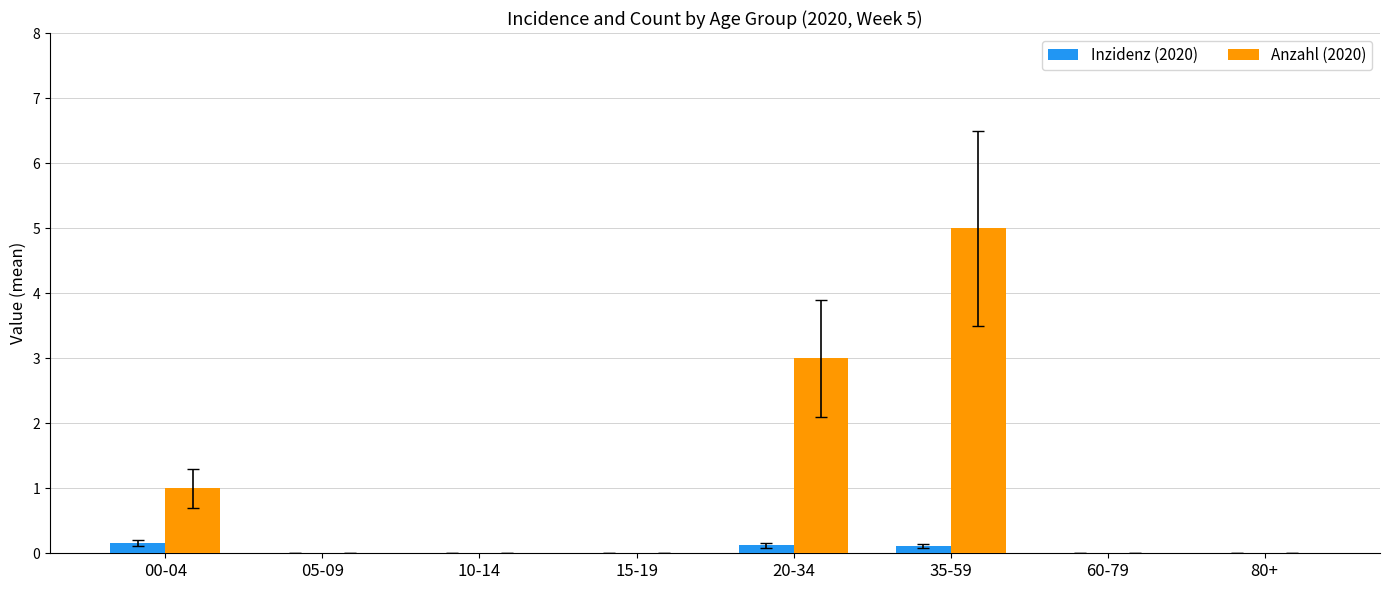

What is the maximum value shown in the chart?

5.0